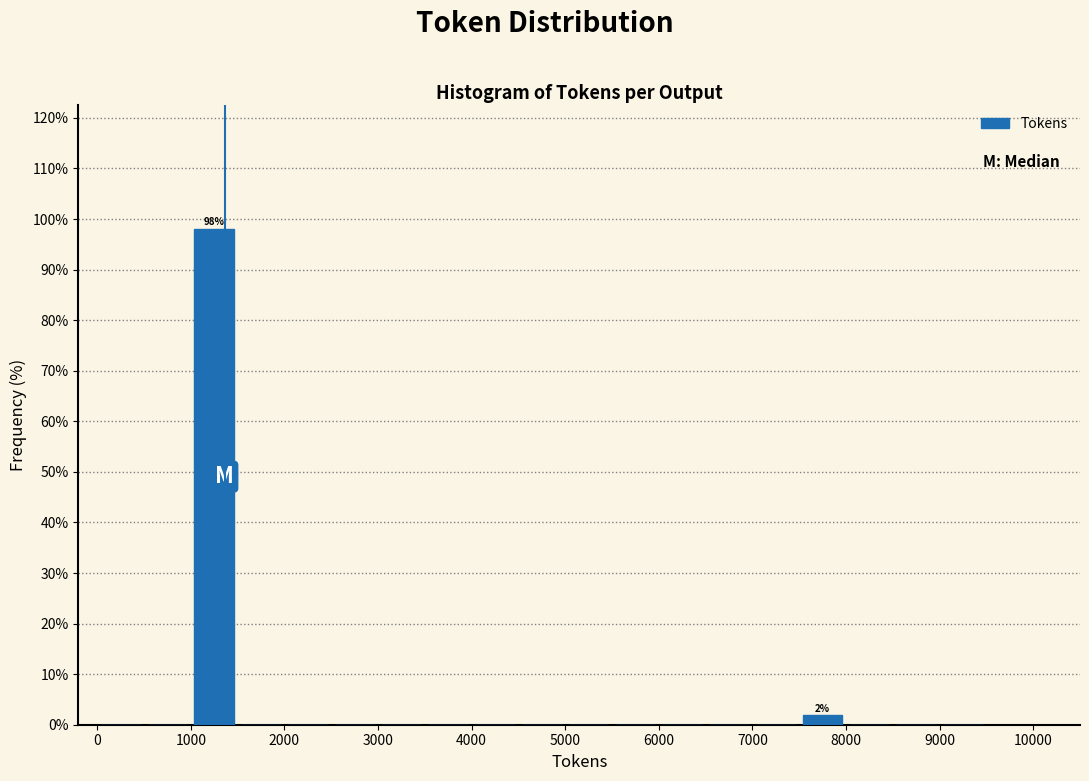

Over which range of the x-axis is the bar tallest?

1000 to 1500